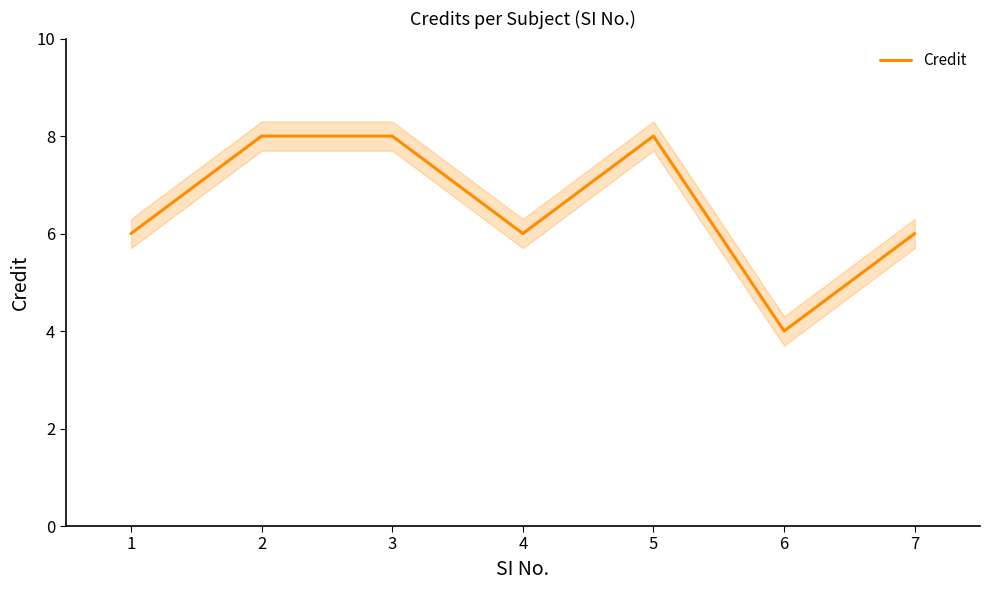

True or false: the data has more than 2 interior local peaks.

False